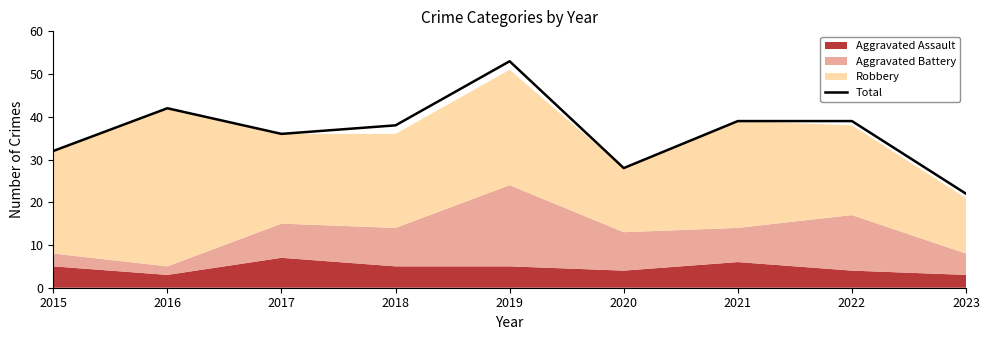

Does the chart have visible grid lines?

No